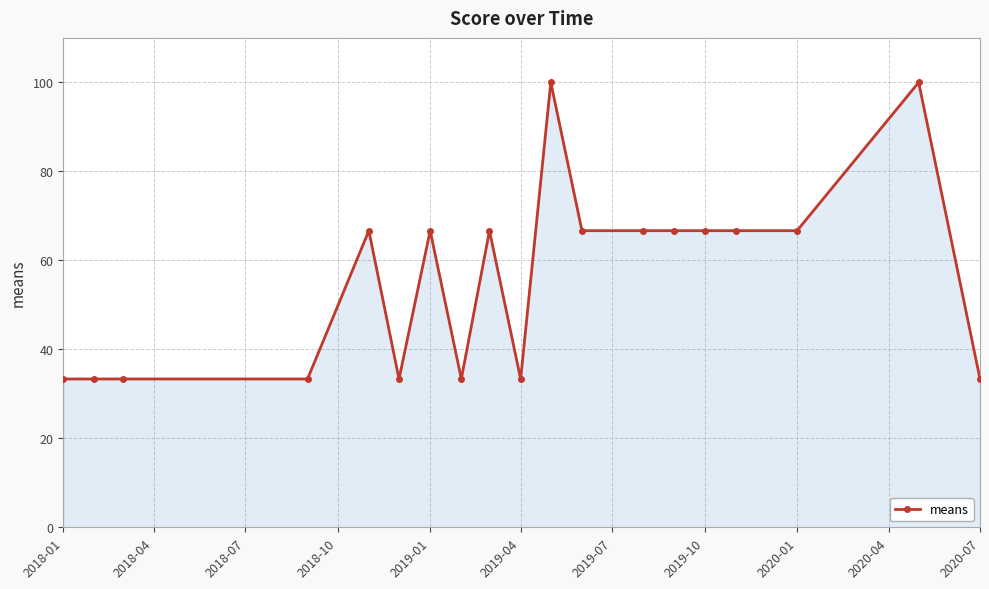

What is the maximum value shown in the chart?

100.0